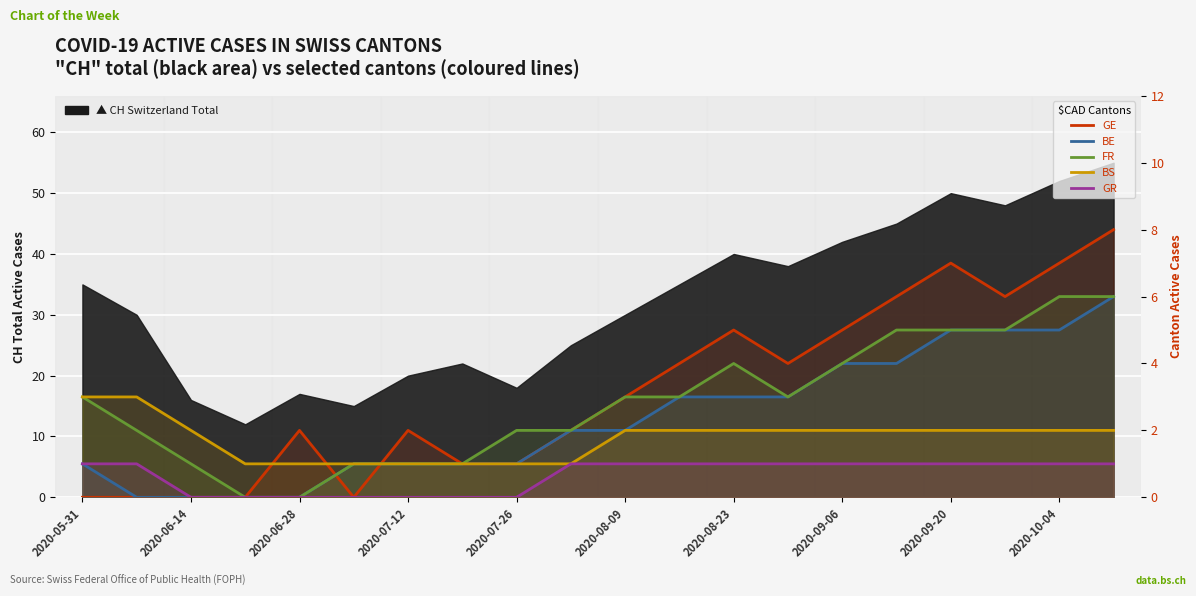

Which series changed the most between 10 and 13?

GE